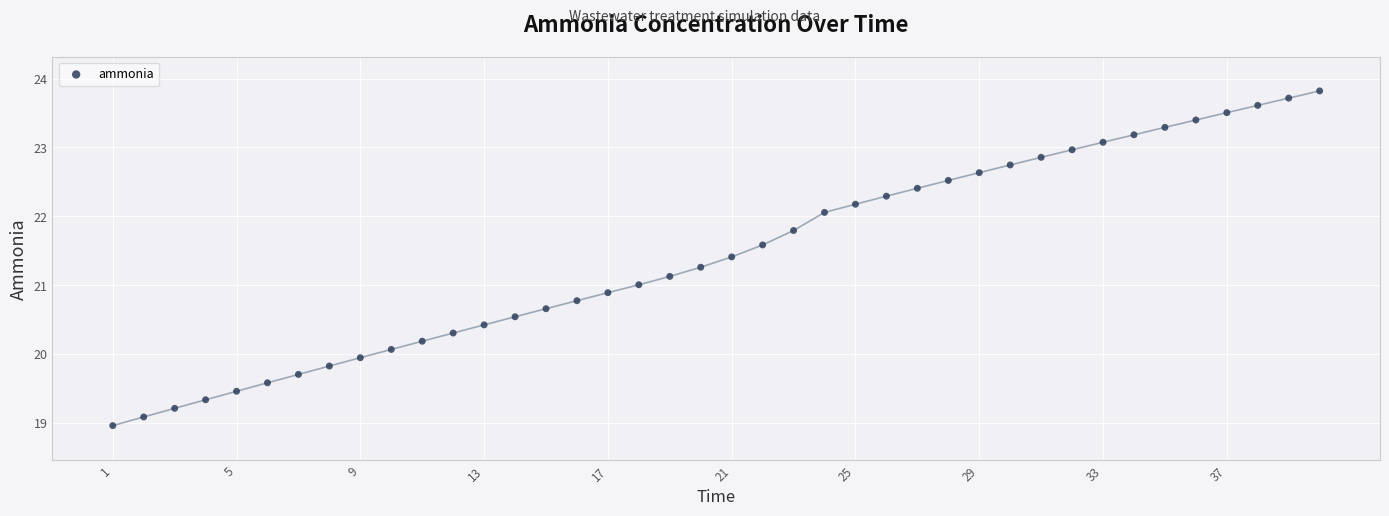

What is the range of Y values (max minus min)?

4.9